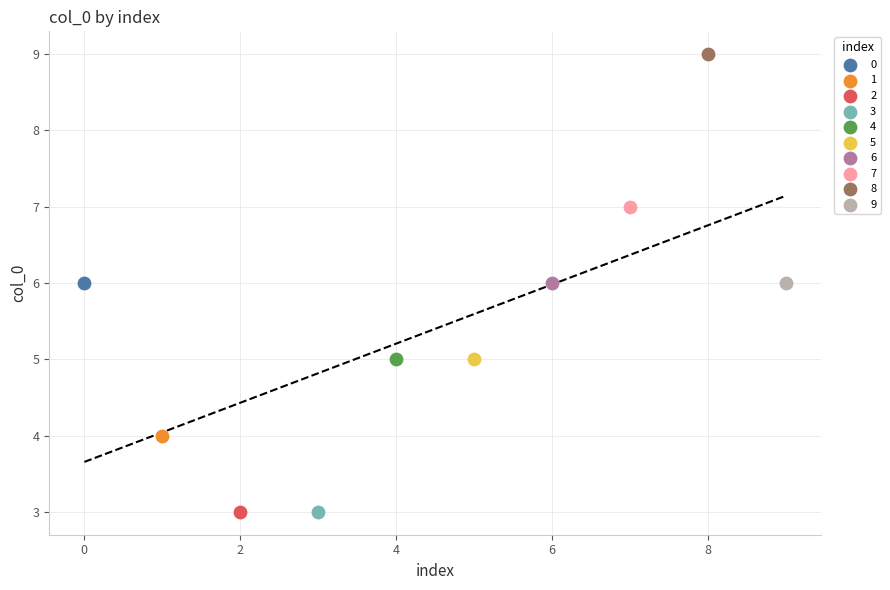

Which series contains the highest Y value?

8